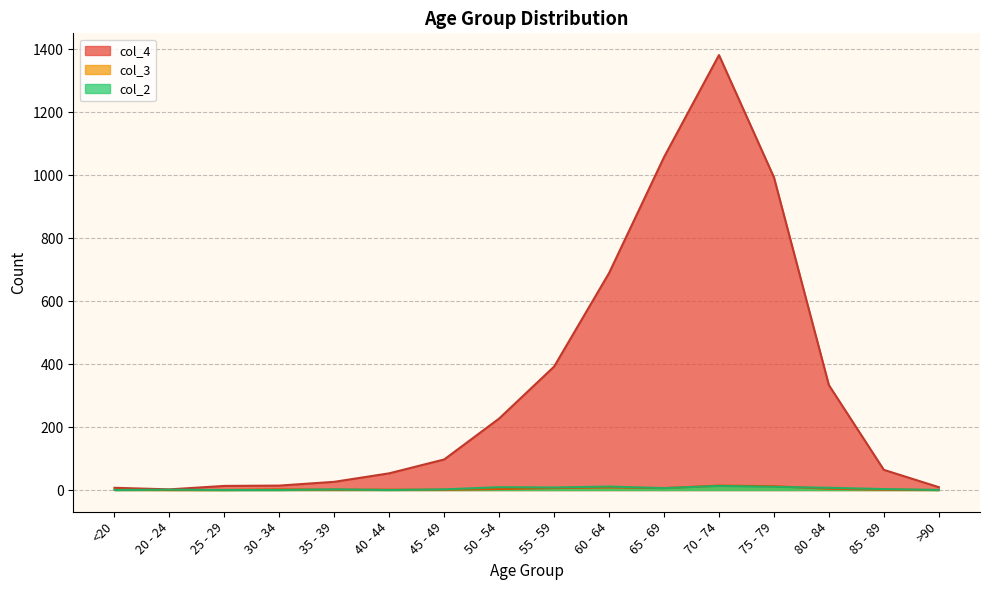

What is the difference between the maximum and second lowest values in the col_2 series?

13